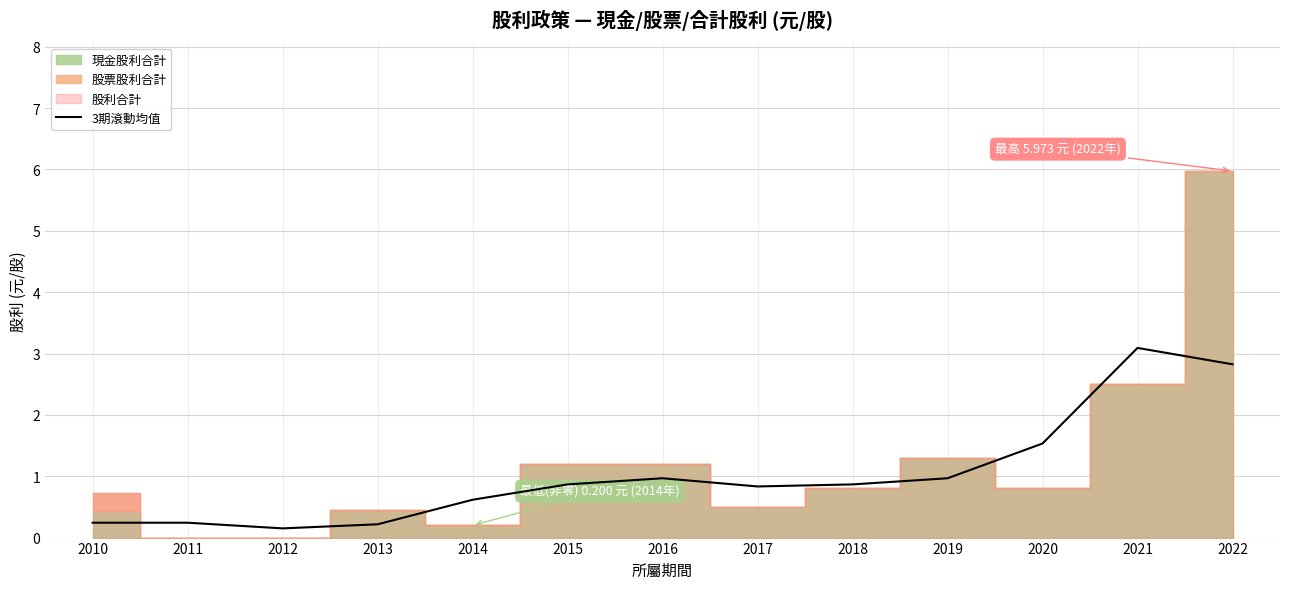

What value does the data have at 2019?

1.0